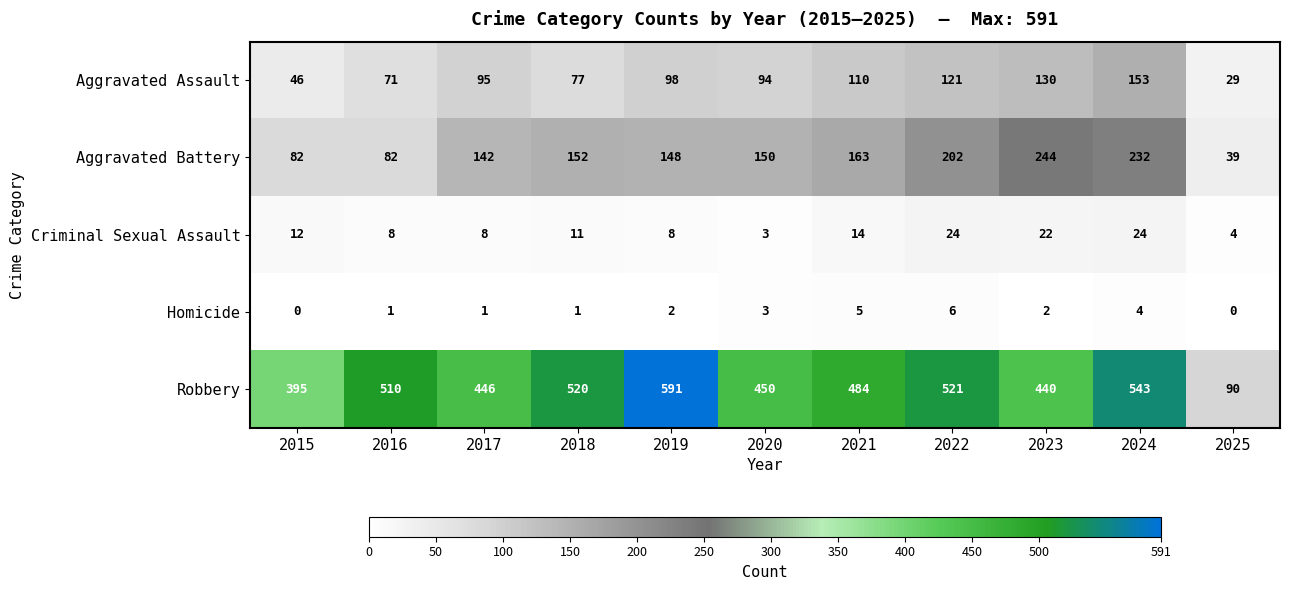

What value does the Criminal Sexual Assault series have at 2015?

12